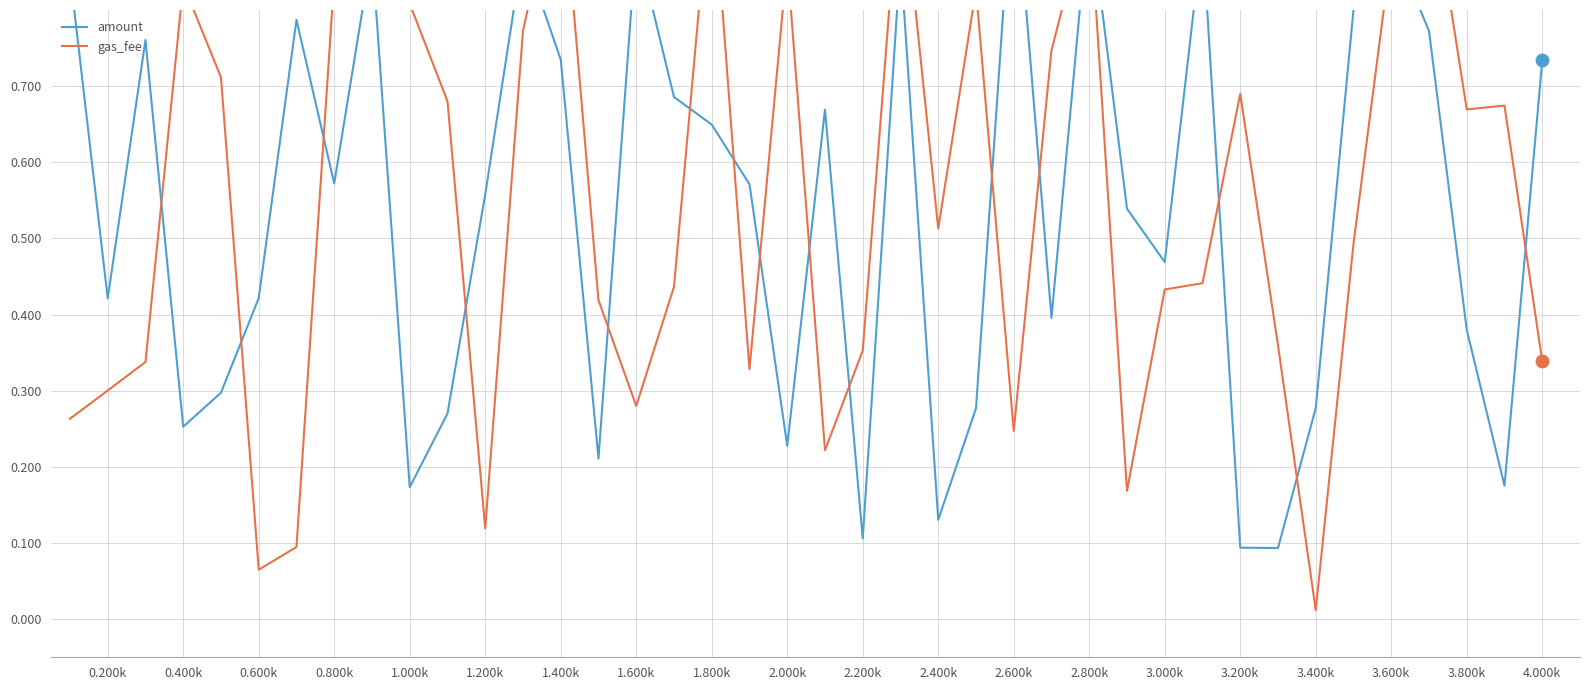

Which series has the widest spread of Y values?

gas_fee